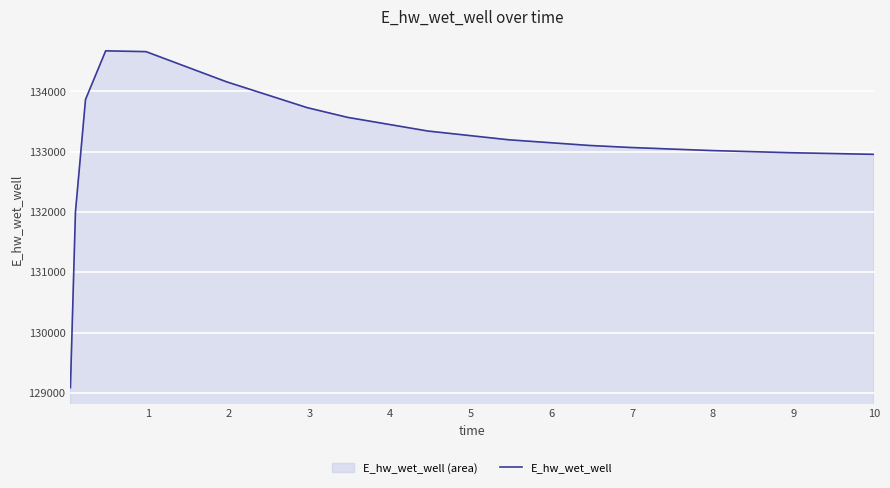

What is the difference between the maximum and minimum values?

5586.4